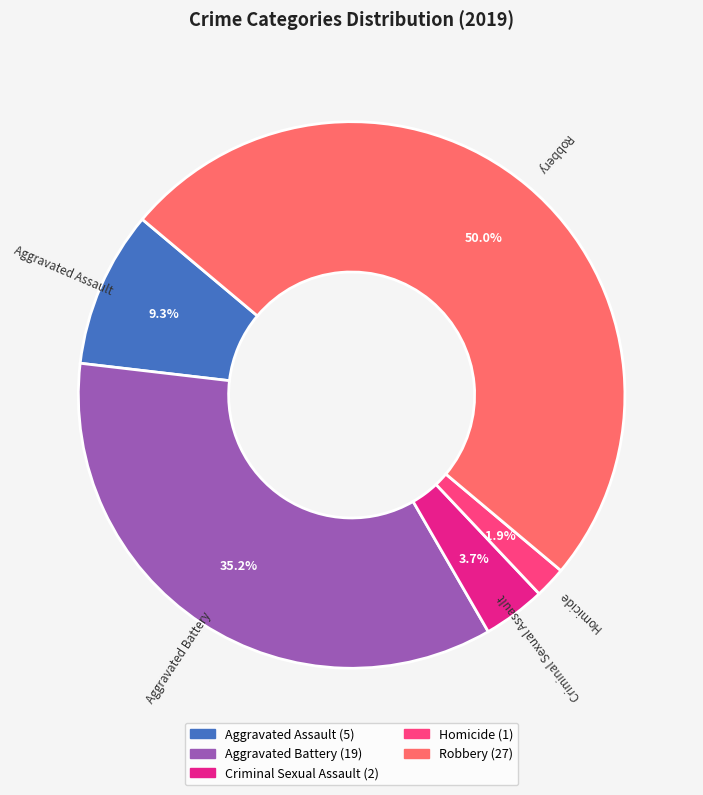

How many slices are in this pie chart?

5